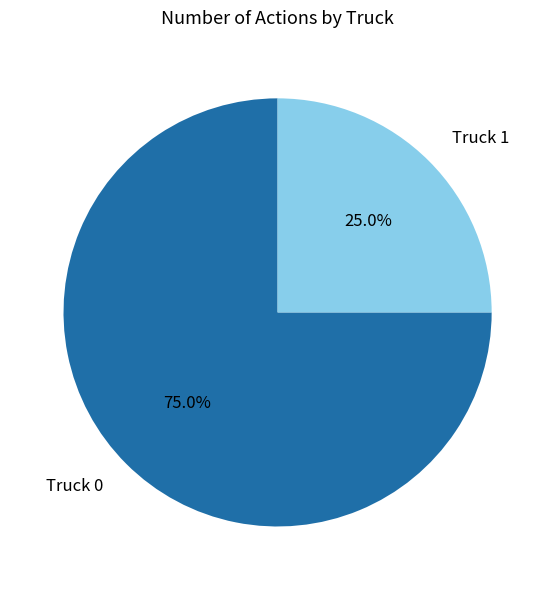

Which category has the smallest portion of the pie?

Truck 1